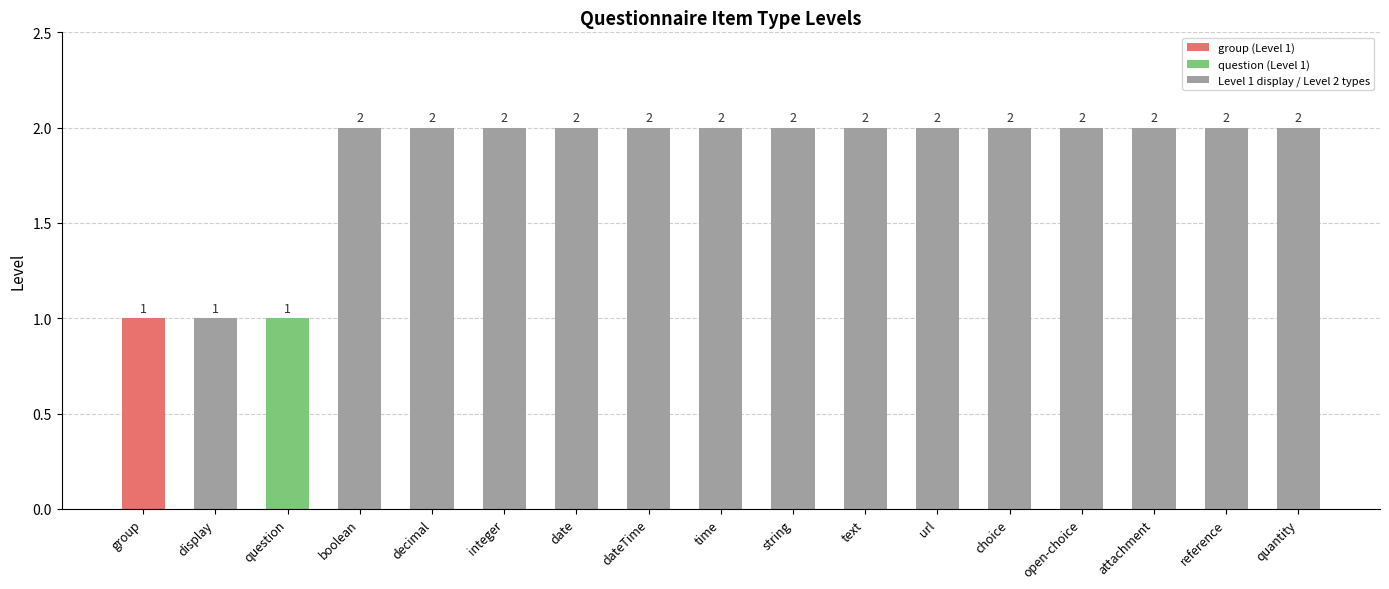

Reading right to left, extract all data points from this chart.

quantity=2	reference=2	attachment=2	open-choice=2	choice=2	url=2	text=2	string=2	time=2	dateTime=2	date=2	integer=2	decimal=2	boolean=2	question=1	display=1	group=1